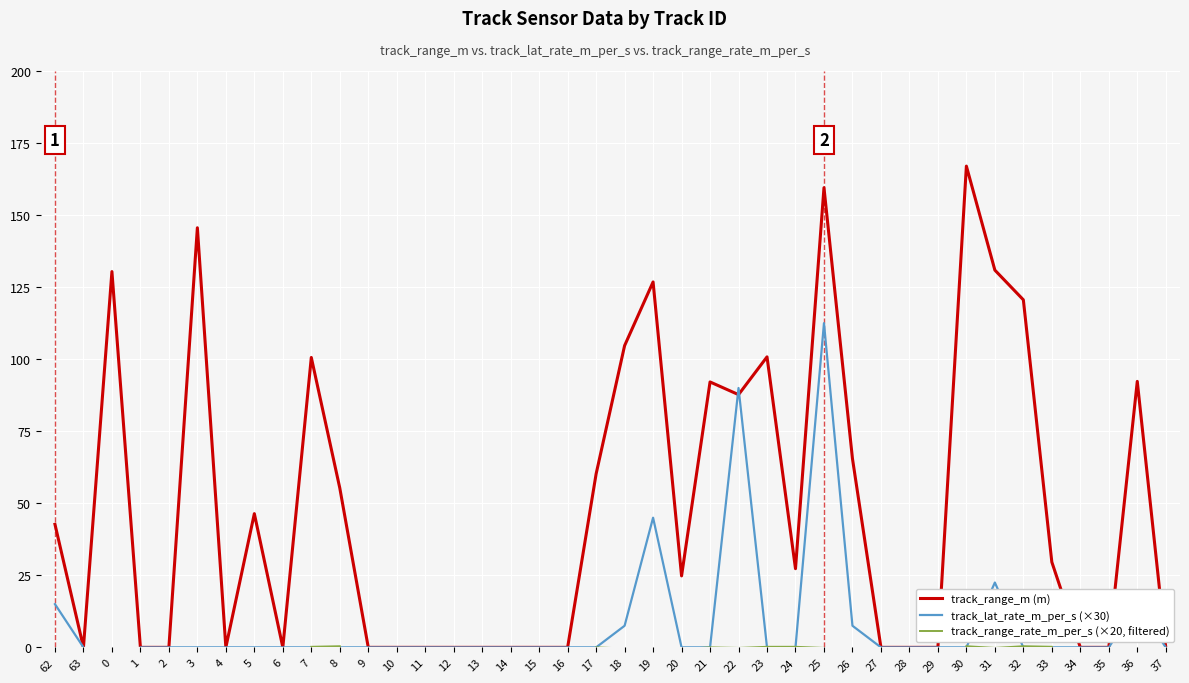

What is the value of the track_range_m (m) point at the 36th from the left?

29.6